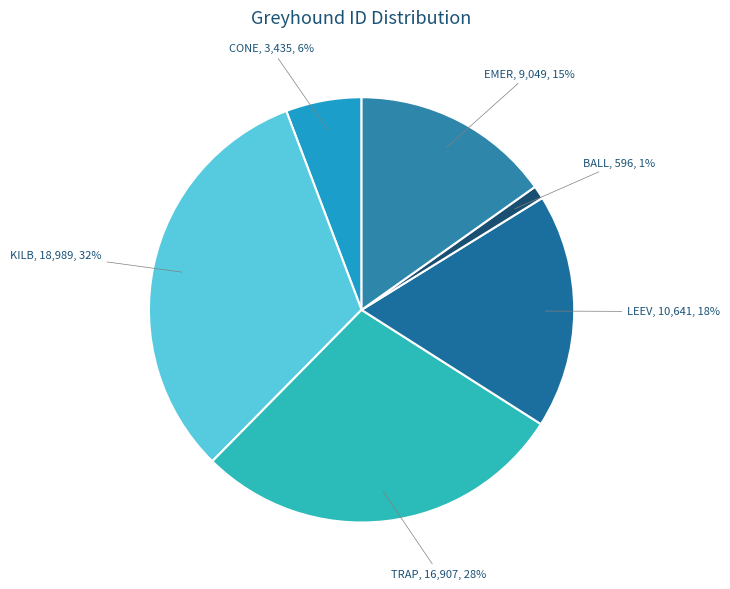

Does any single category account for the majority?

No